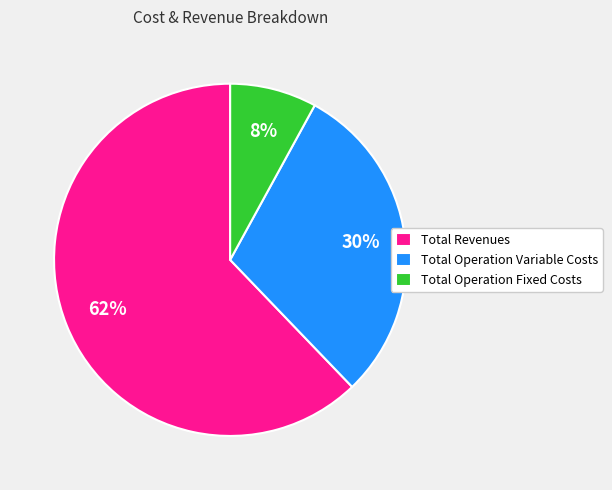

Which slice is the smallest?

Total Operation Fixed Costs